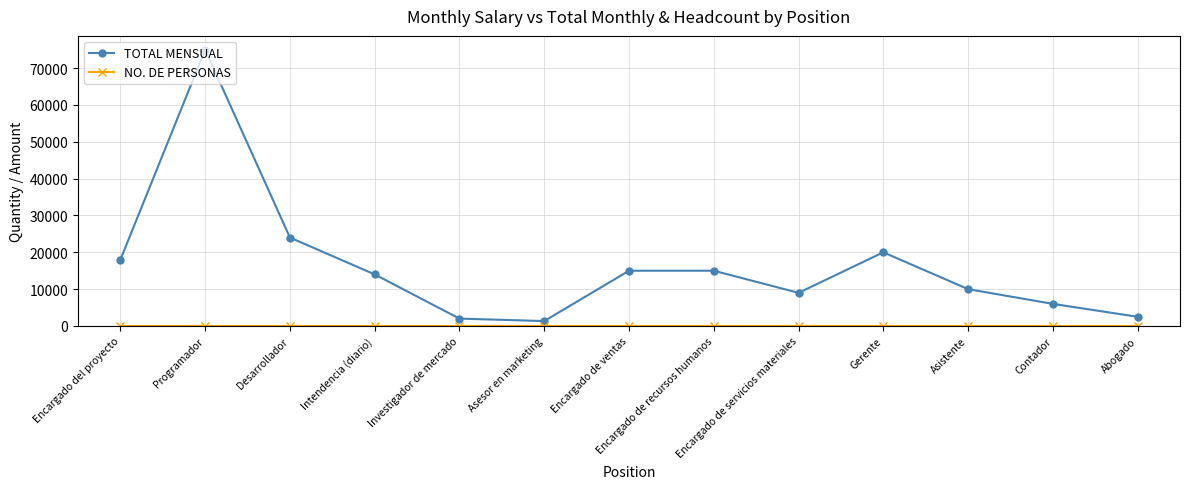

What is the greatest value displayed?

75000.0